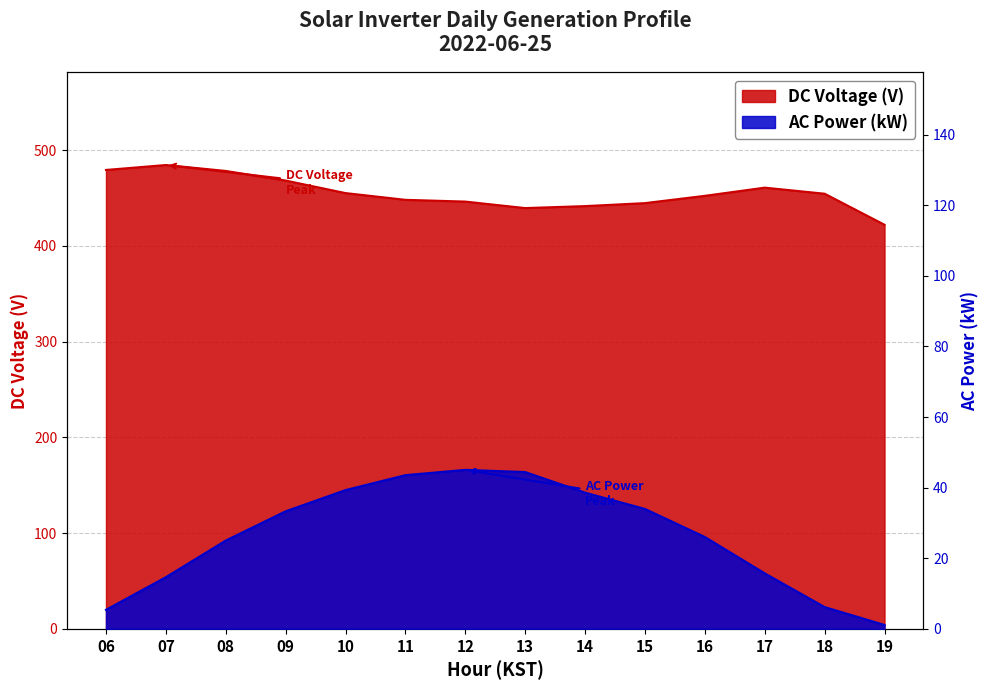

At which category does the chart reach its minimum across all series?

19